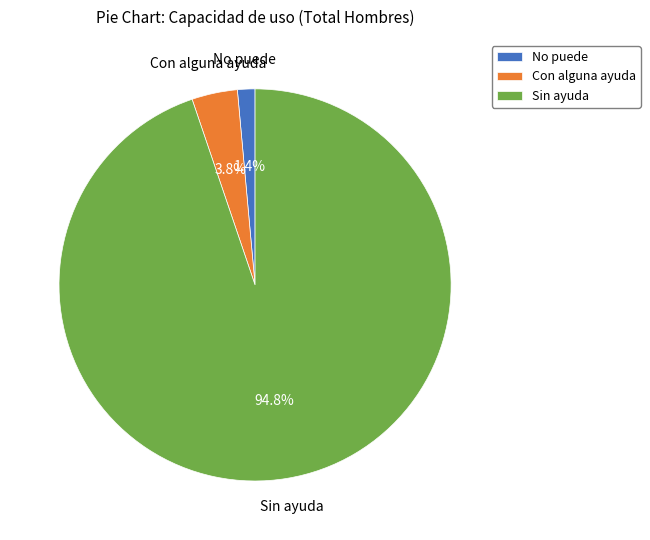

Is Con alguna ayuda the majority of the pie?

No